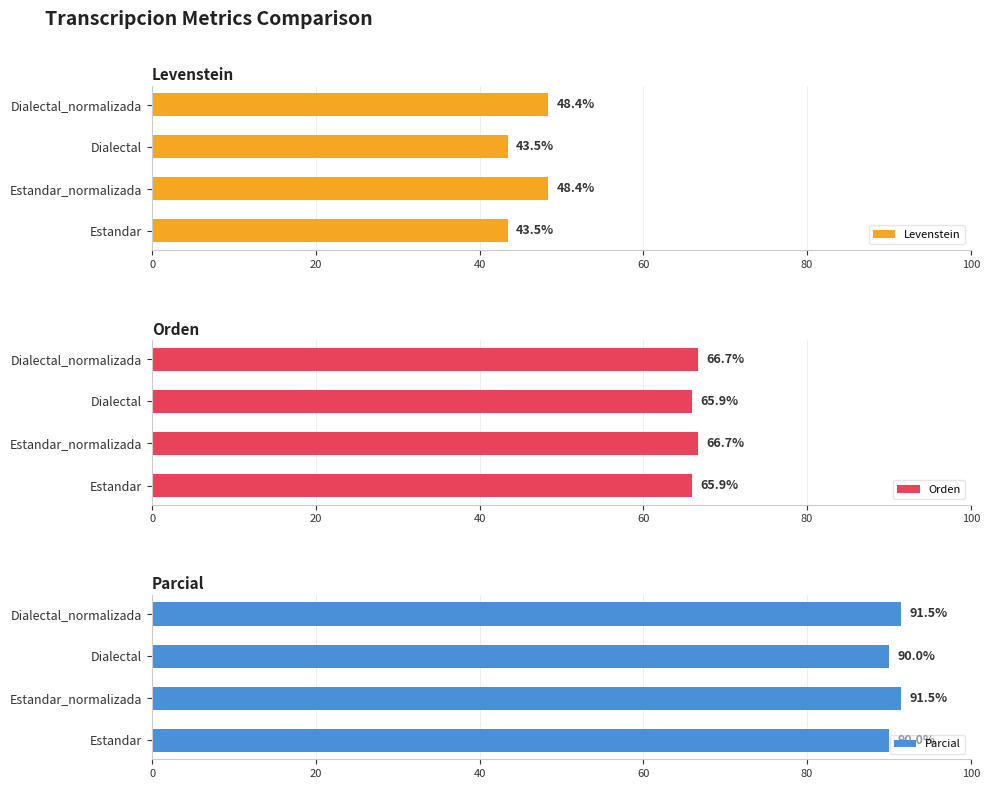

Which series changed the most between 0 and 20?

Levenstein